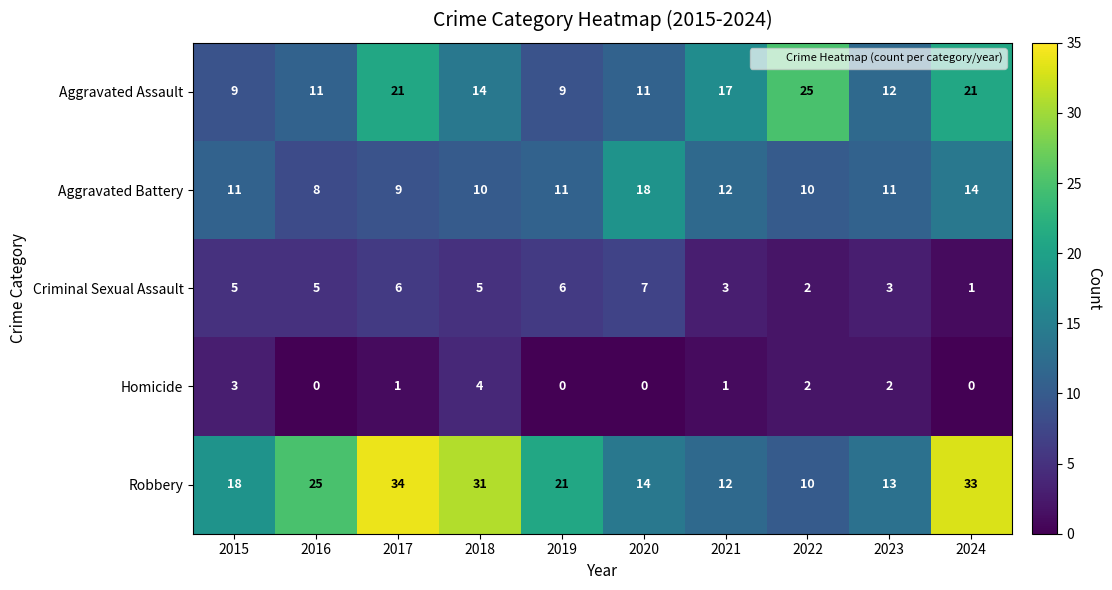

What is the average value of the Robbery series?

21